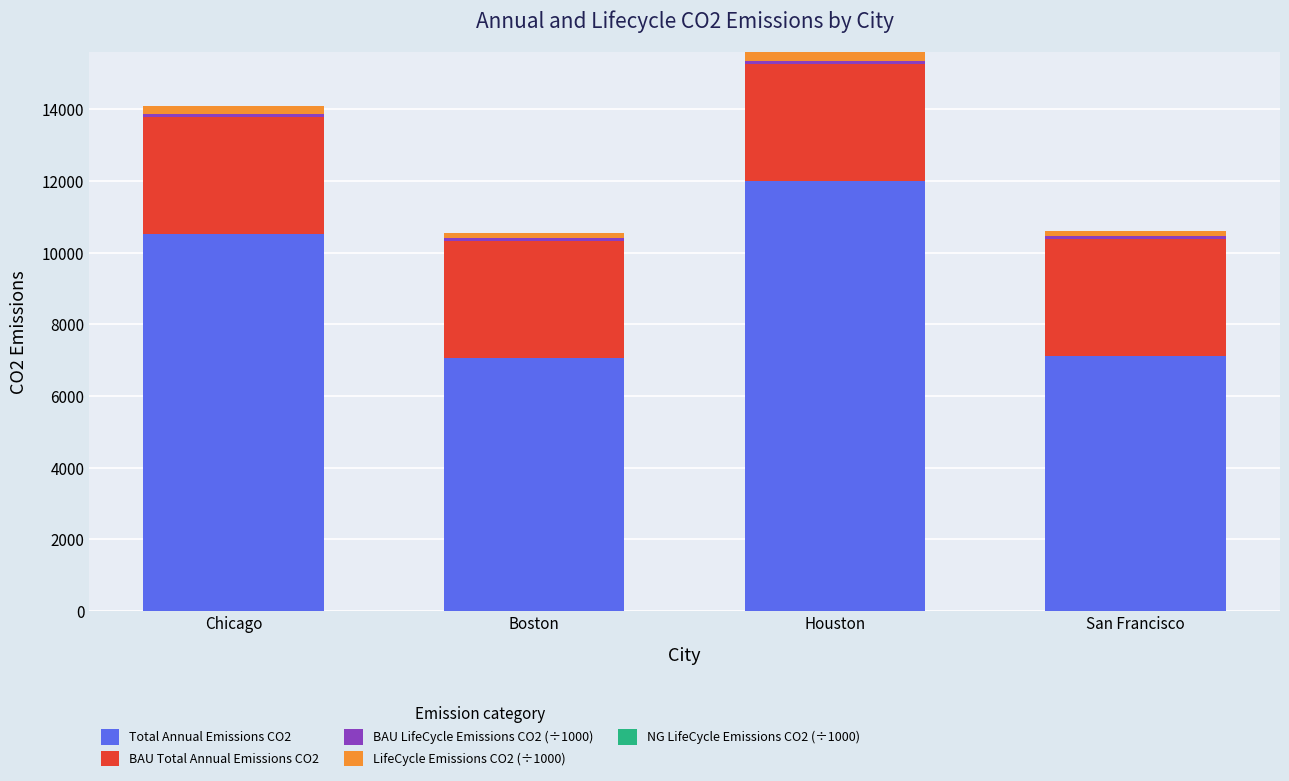

What is the total value across all series at Boston?

10551.0